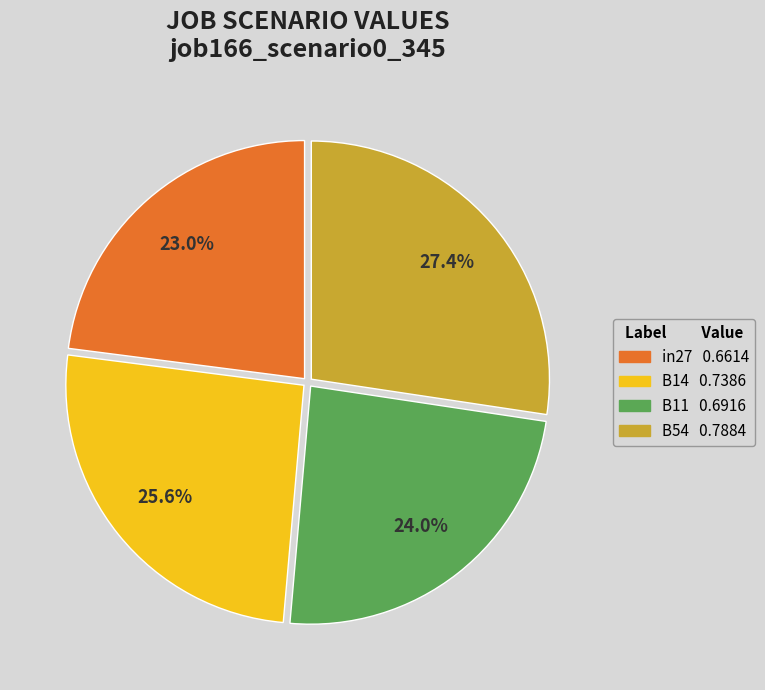

Is there a majority slice in this chart?

No